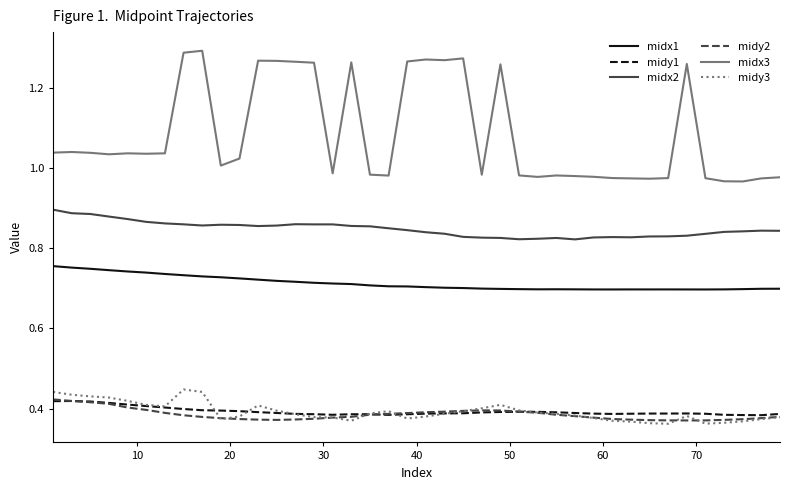

Which series has the largest total across all categories?

midx3